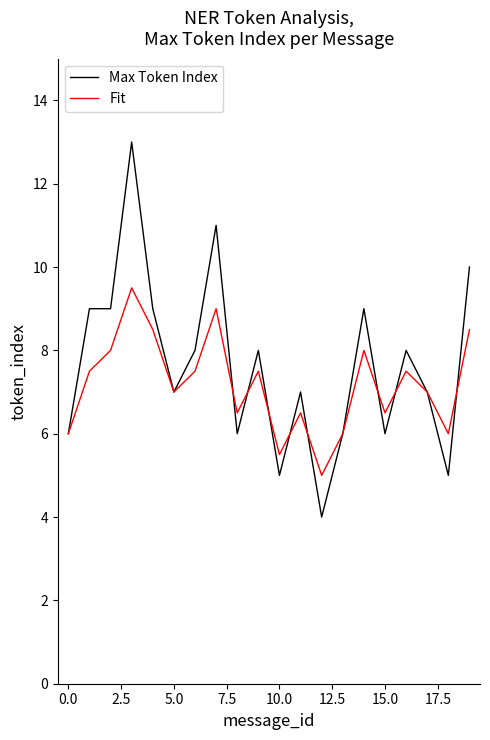

What is the minimum value for Max Token Index?

4.0